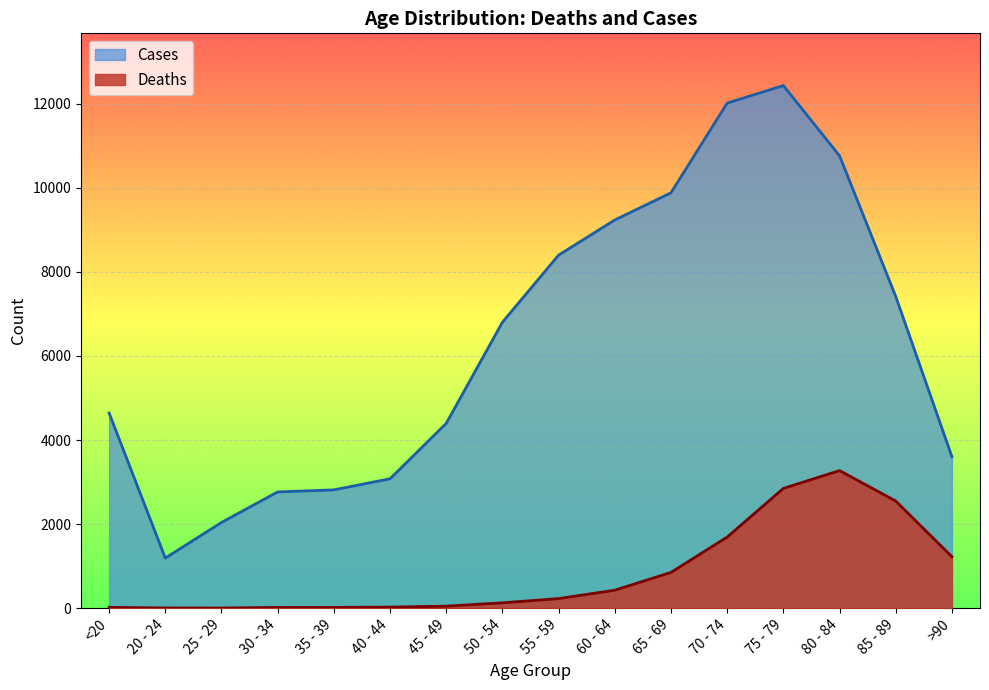

List the series in order of their overall mean, lowest first.

Deaths, Cases